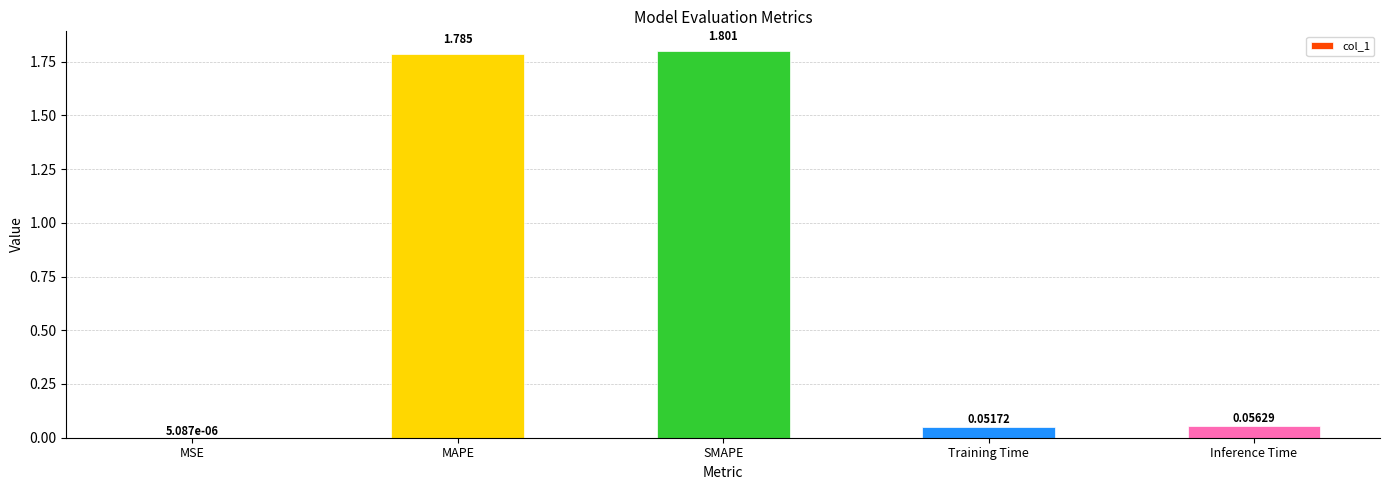

Where is the data nearest to the value 0?

MSE